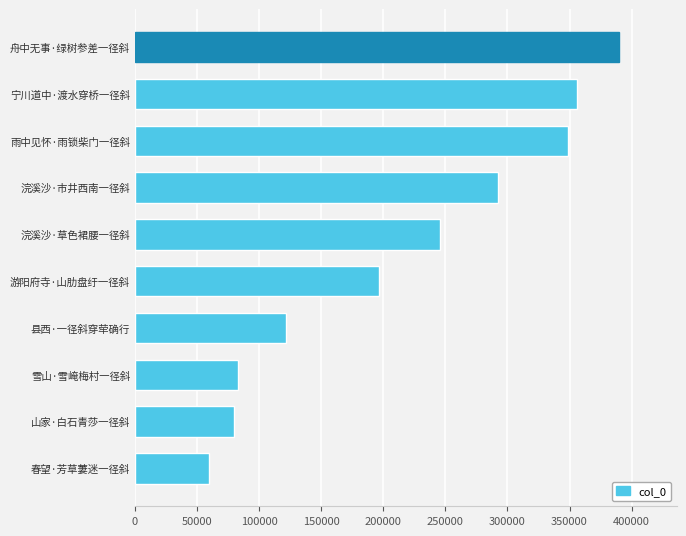

How many categories are shown in the chart?

10